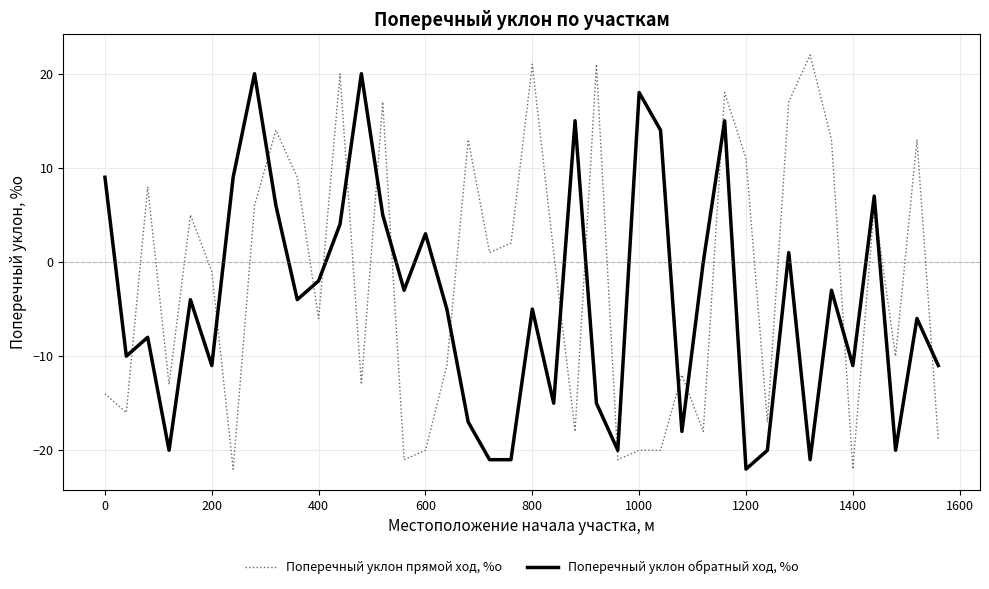

Which series has the largest range (max minus min)?

Поперечный уклон прямой ход, %о